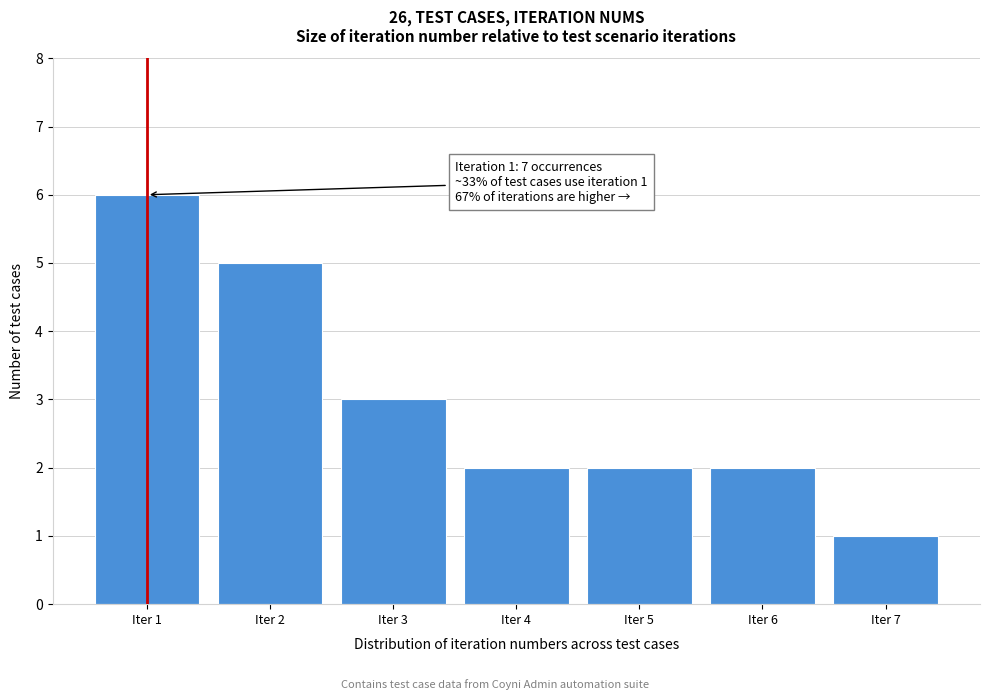

Reading left to right, what are all the values shown in this chart?

Iter 1=6	Iter 2=5	Iter 3=3	Iter 4=2	Iter 5=2	Iter 6=2	Iter 7=1